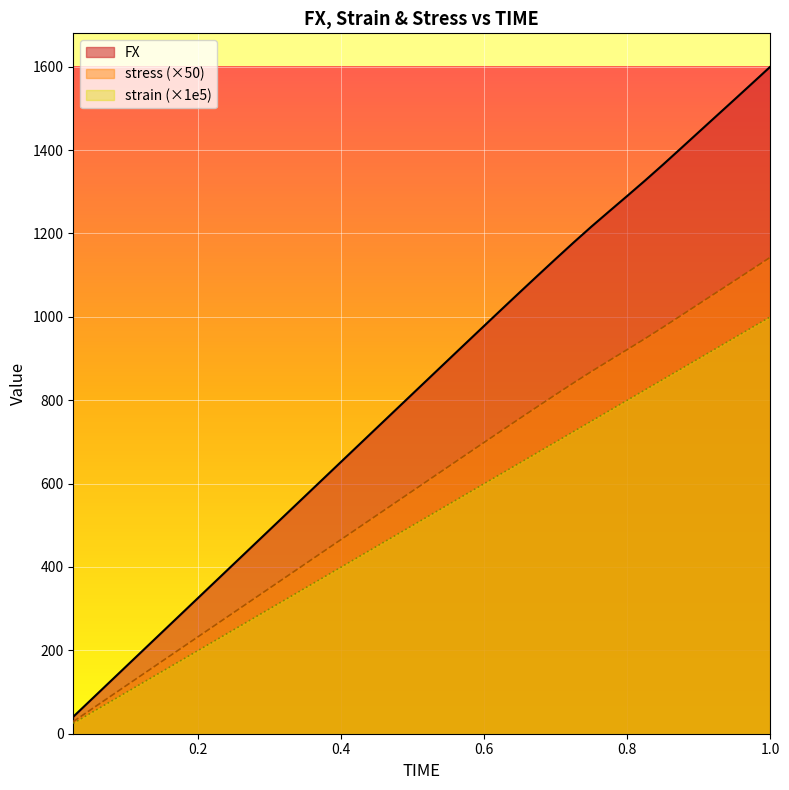

Between 0.35 and 0.45, which series saw the biggest shift?

FX